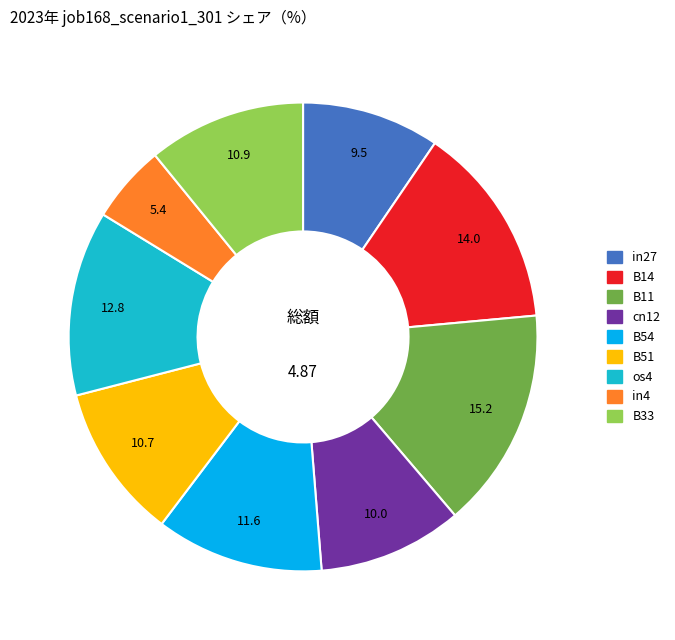

Which has a higher value, B11 or B54?

B11